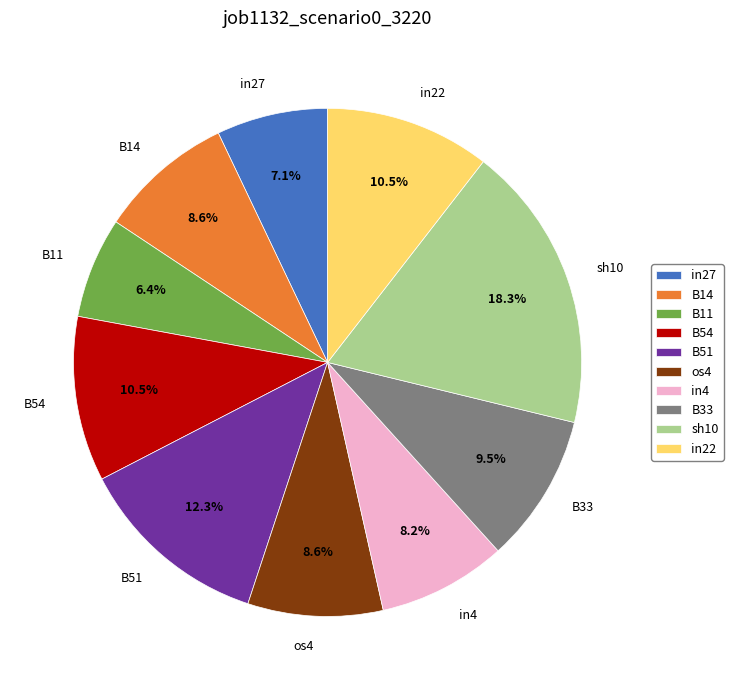

Which has a higher value, in4 or in27?

in4